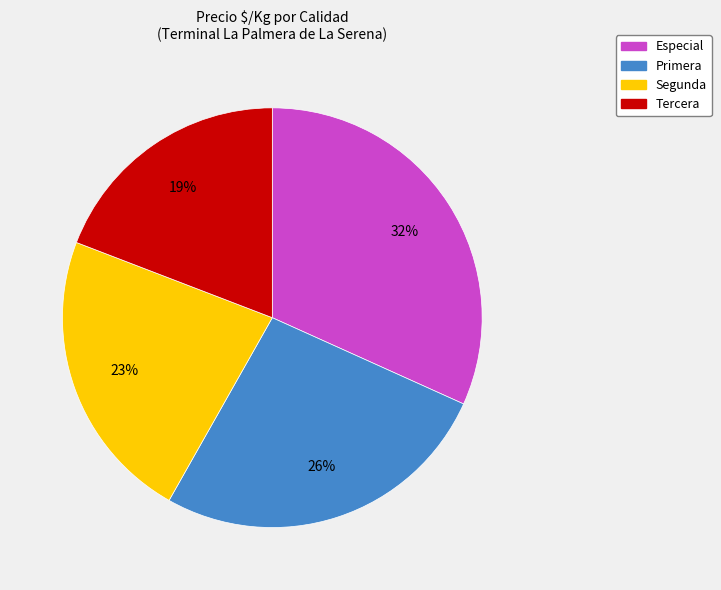

How many segments does this pie chart have?

4